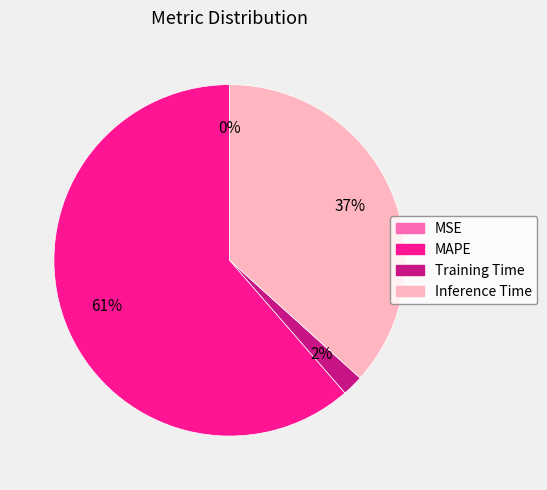

What is the largest slice in the pie chart?

MAPE